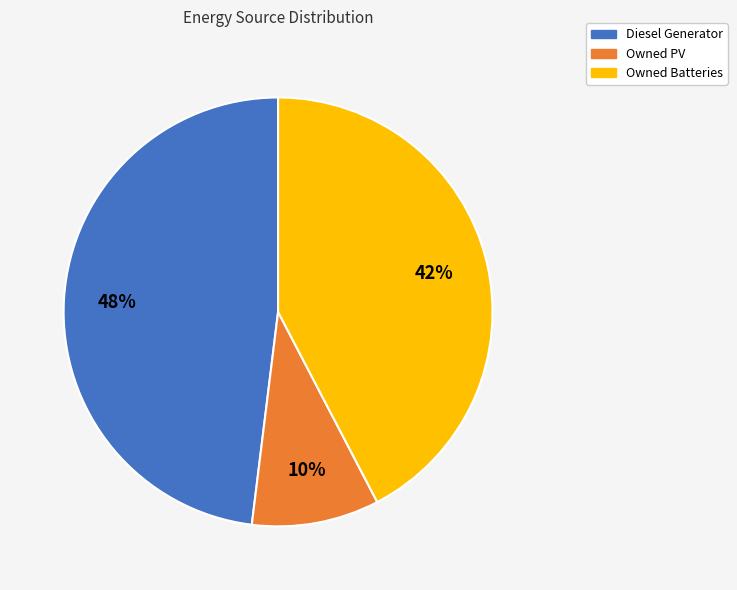

The Diesel Generator slice represents 48% of the pie. True or false?

True